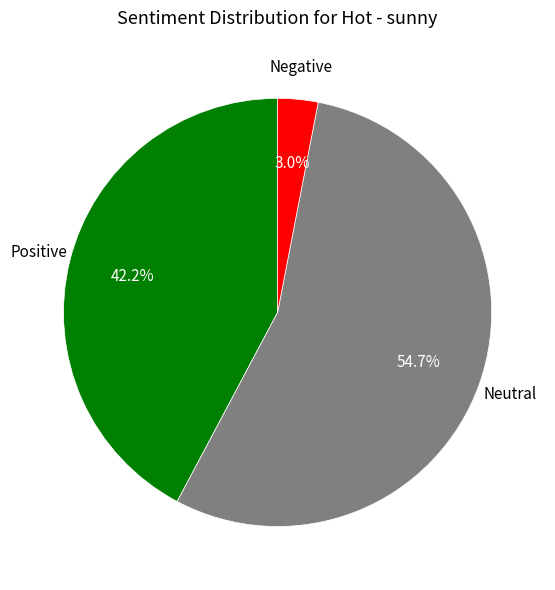

To the nearest percent, what is the average slice percentage?

33%